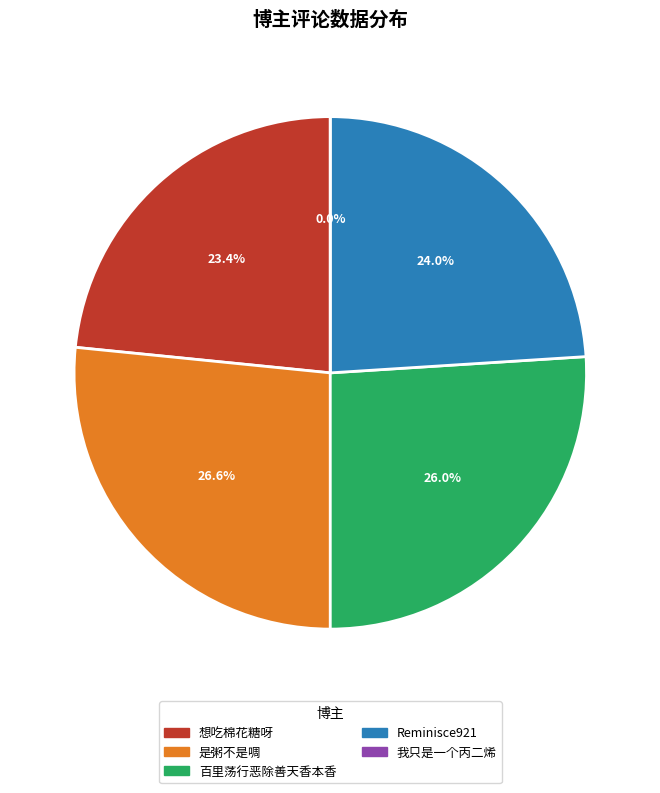

How many segments does this pie chart have?

5